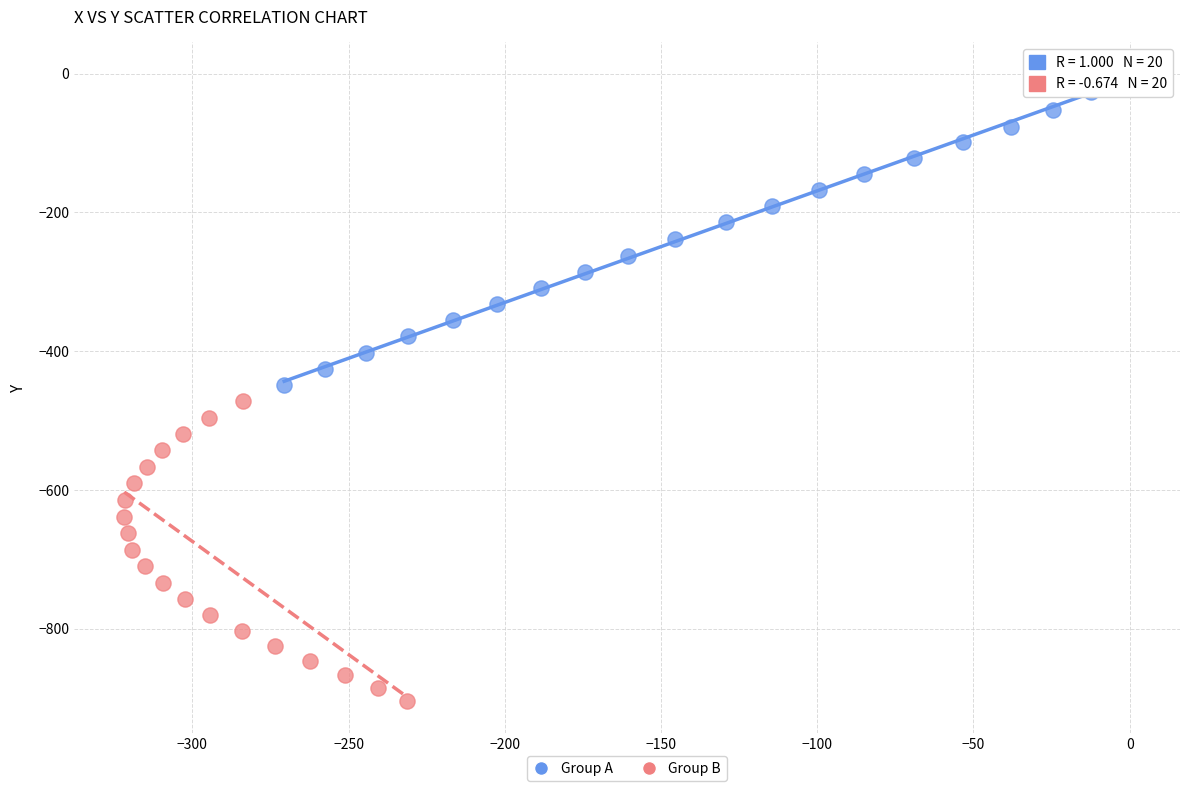

What are all the series names shown in the legend?

Group A, Group B